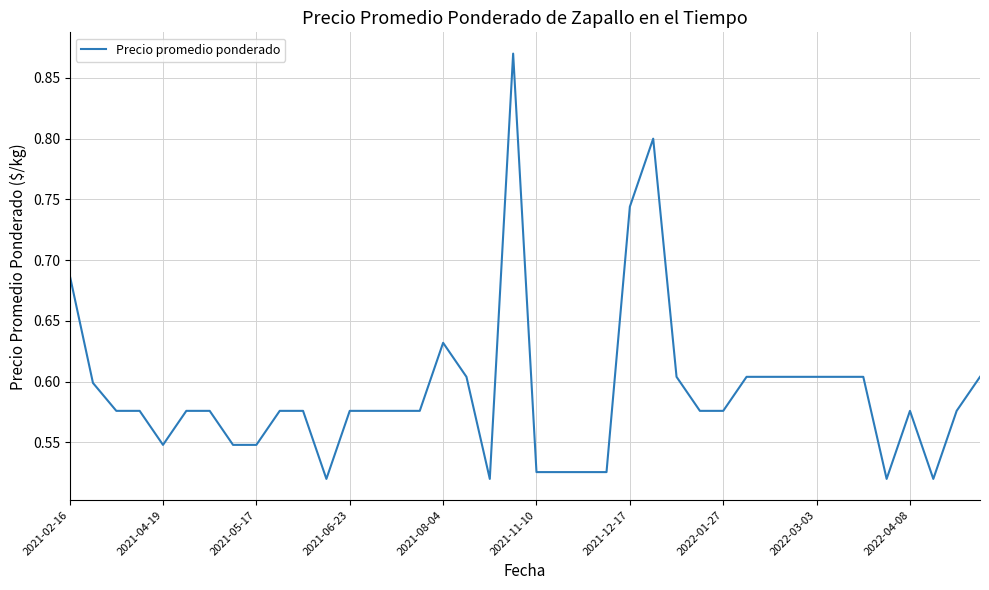

What is the sum of all values?

23.7